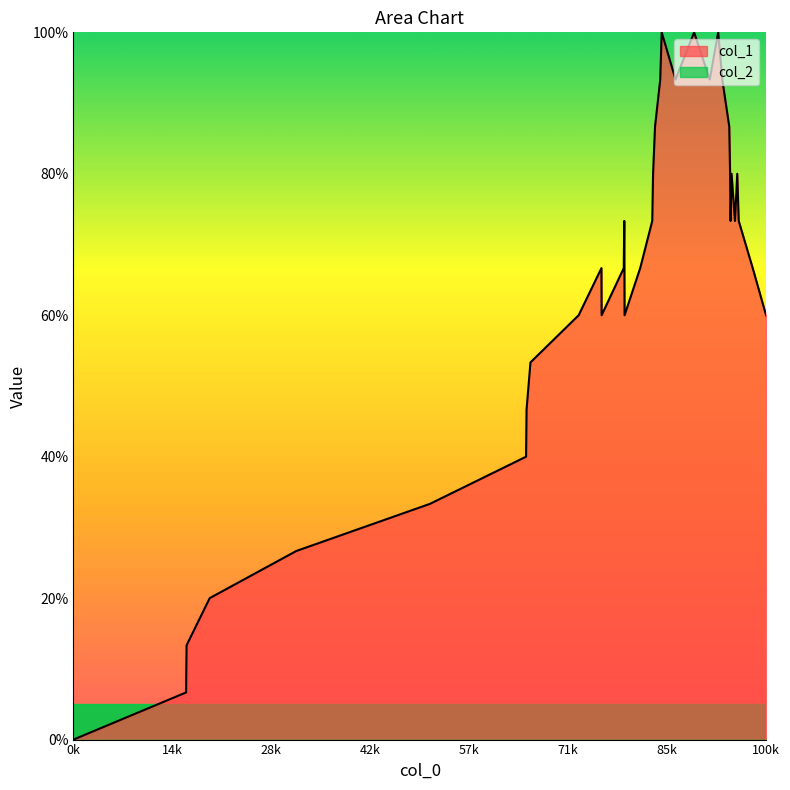

What is the difference between the maximum and minimum values?

100.0